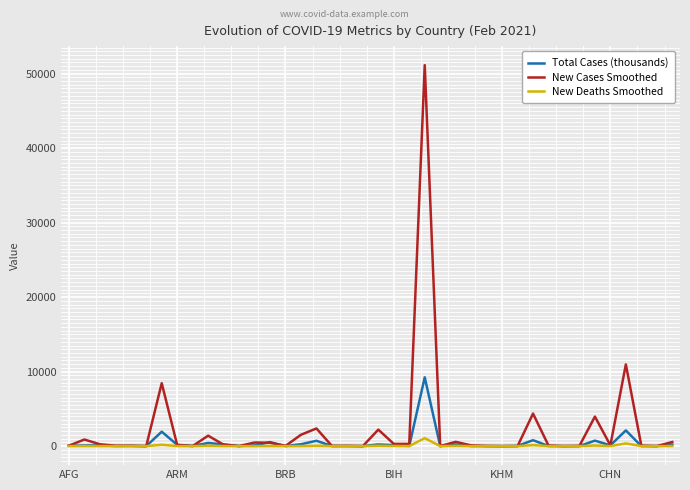

Which series has the largest range (max minus min)?

New Cases Smoothed